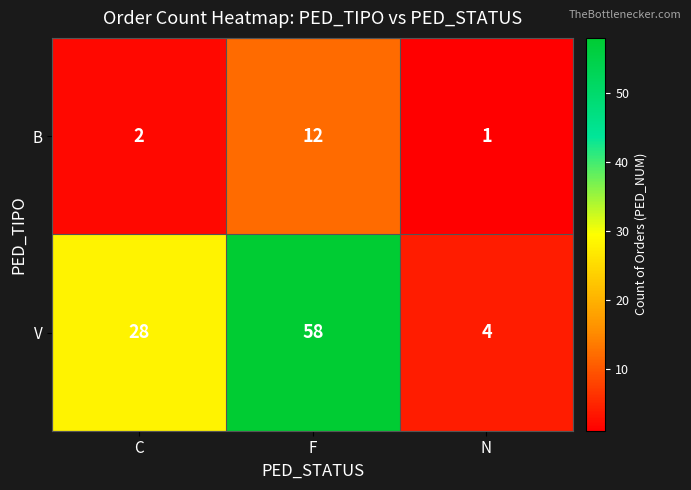

At which category is the sum across all series the highest?

F